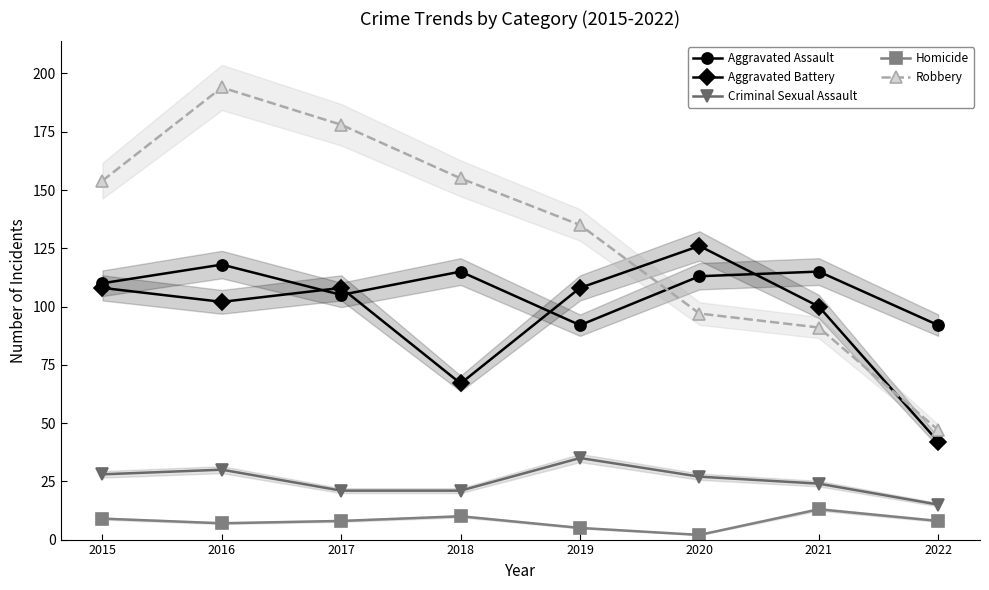

Reading left to right, what are all the values shown in this chart?

Aggravated Assault: 110	118	105	115	92	113	115	92
Aggravated Battery: 108	102	108	67	108	126	100	42
Criminal Sexual Assault: 28	30	21	21	35	27	24	15
Homicide: 9	7	8	10	5	2	13	8
Robbery: 154	194	178	155	135	97	91	47